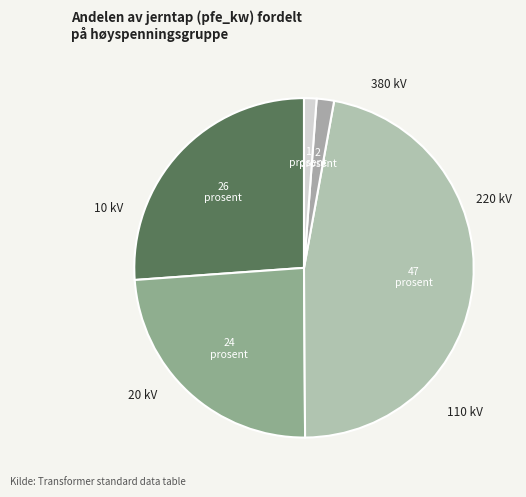

Count the number of slices in the pie.

5